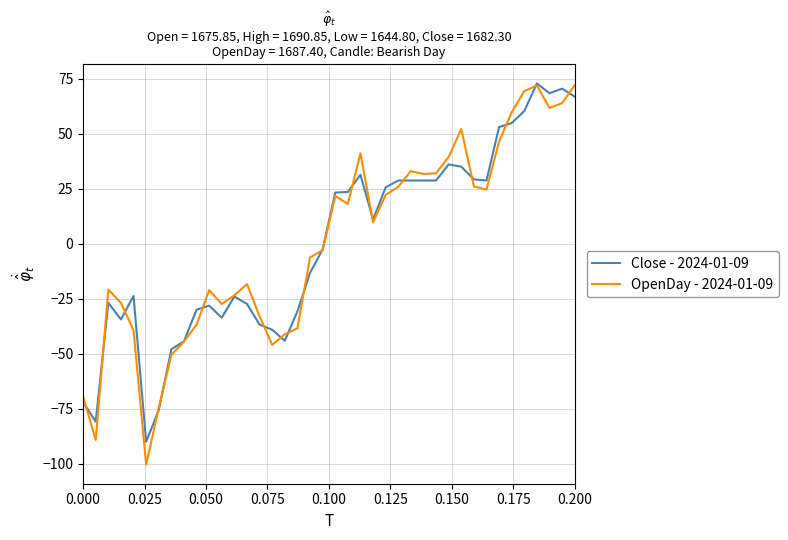

Which series has the widest spread of values?

OpenDay - 2024-01-09